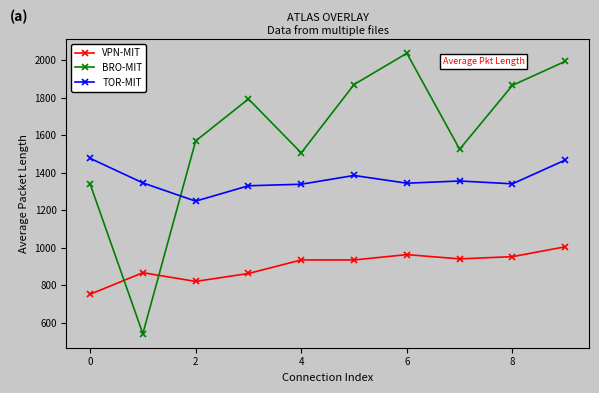

Which series has the widest spread of values?

BRO-MIT